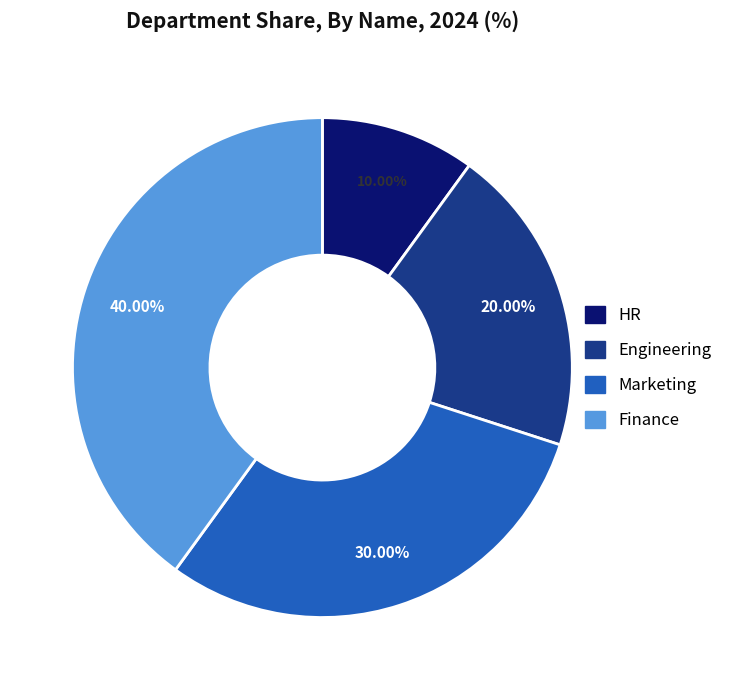

The Marketing slice represents 41% of the pie. True or false?

False